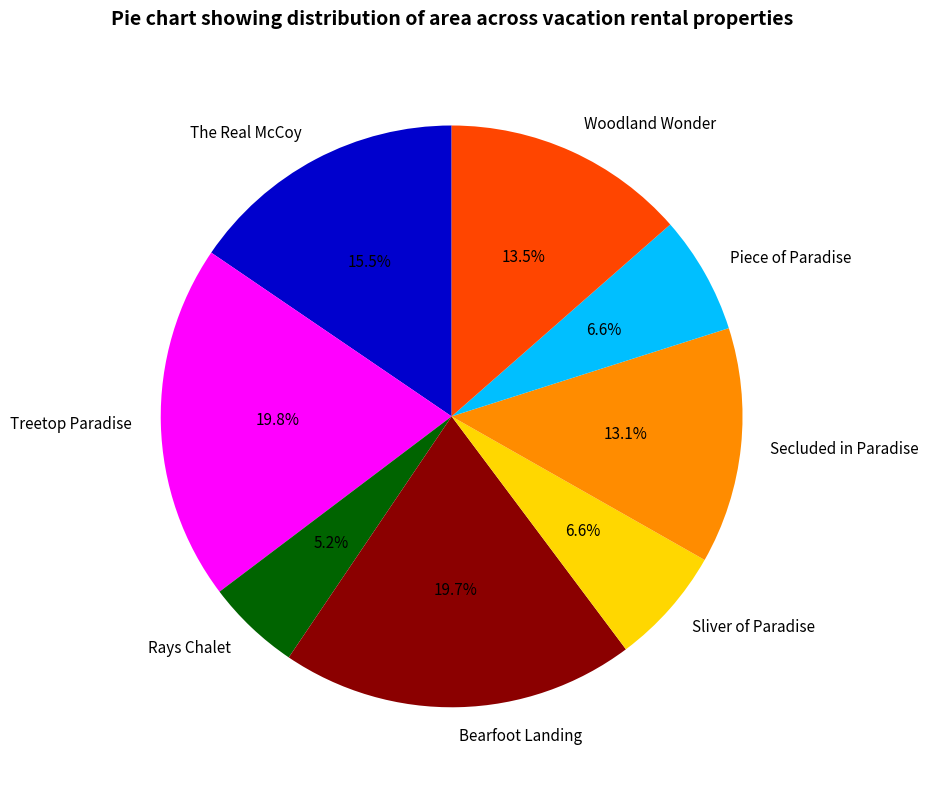

Which category has the smallest portion of the pie?

Rays Chalet